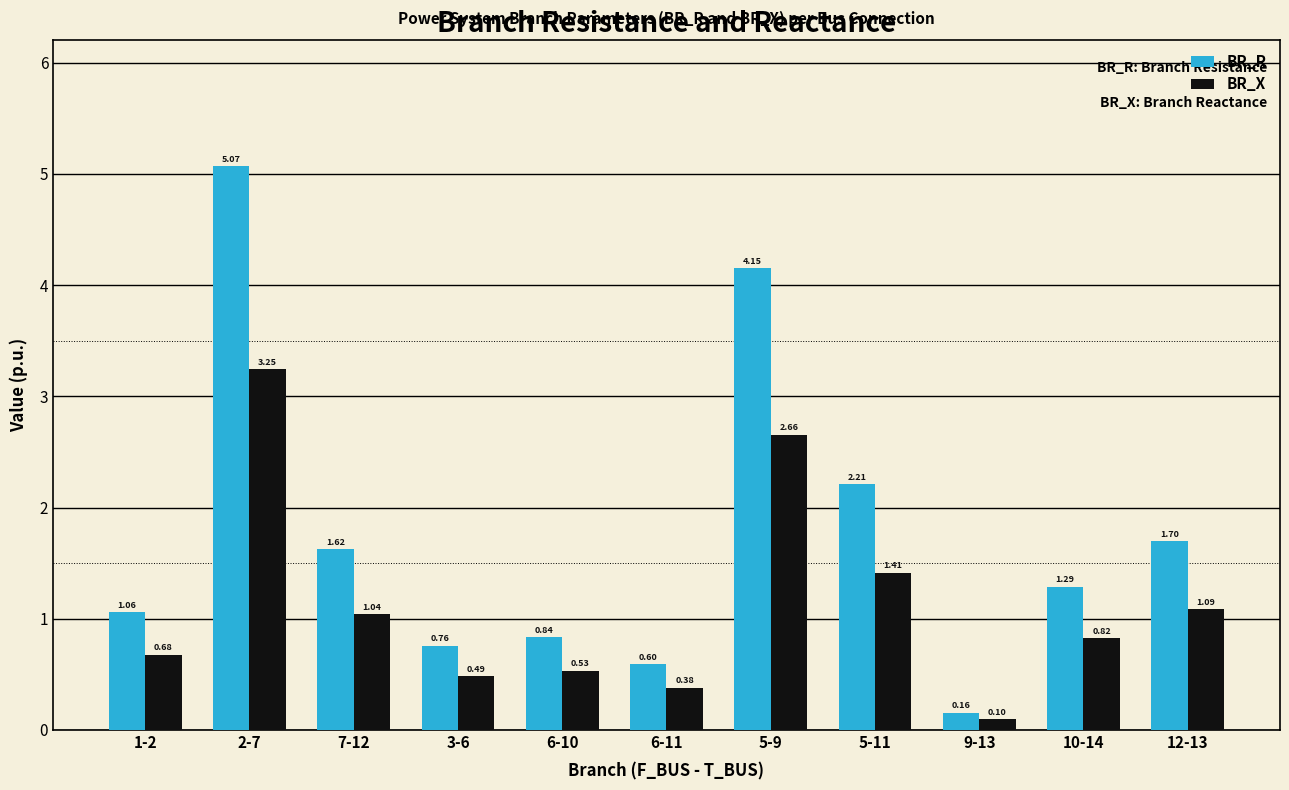

List the labels in order of BR_R value, smallest first.

9-13, 6-11, 3-6, 6-10, 1-2, 10-14, 7-12, 12-13, 5-11, 5-9, 2-7